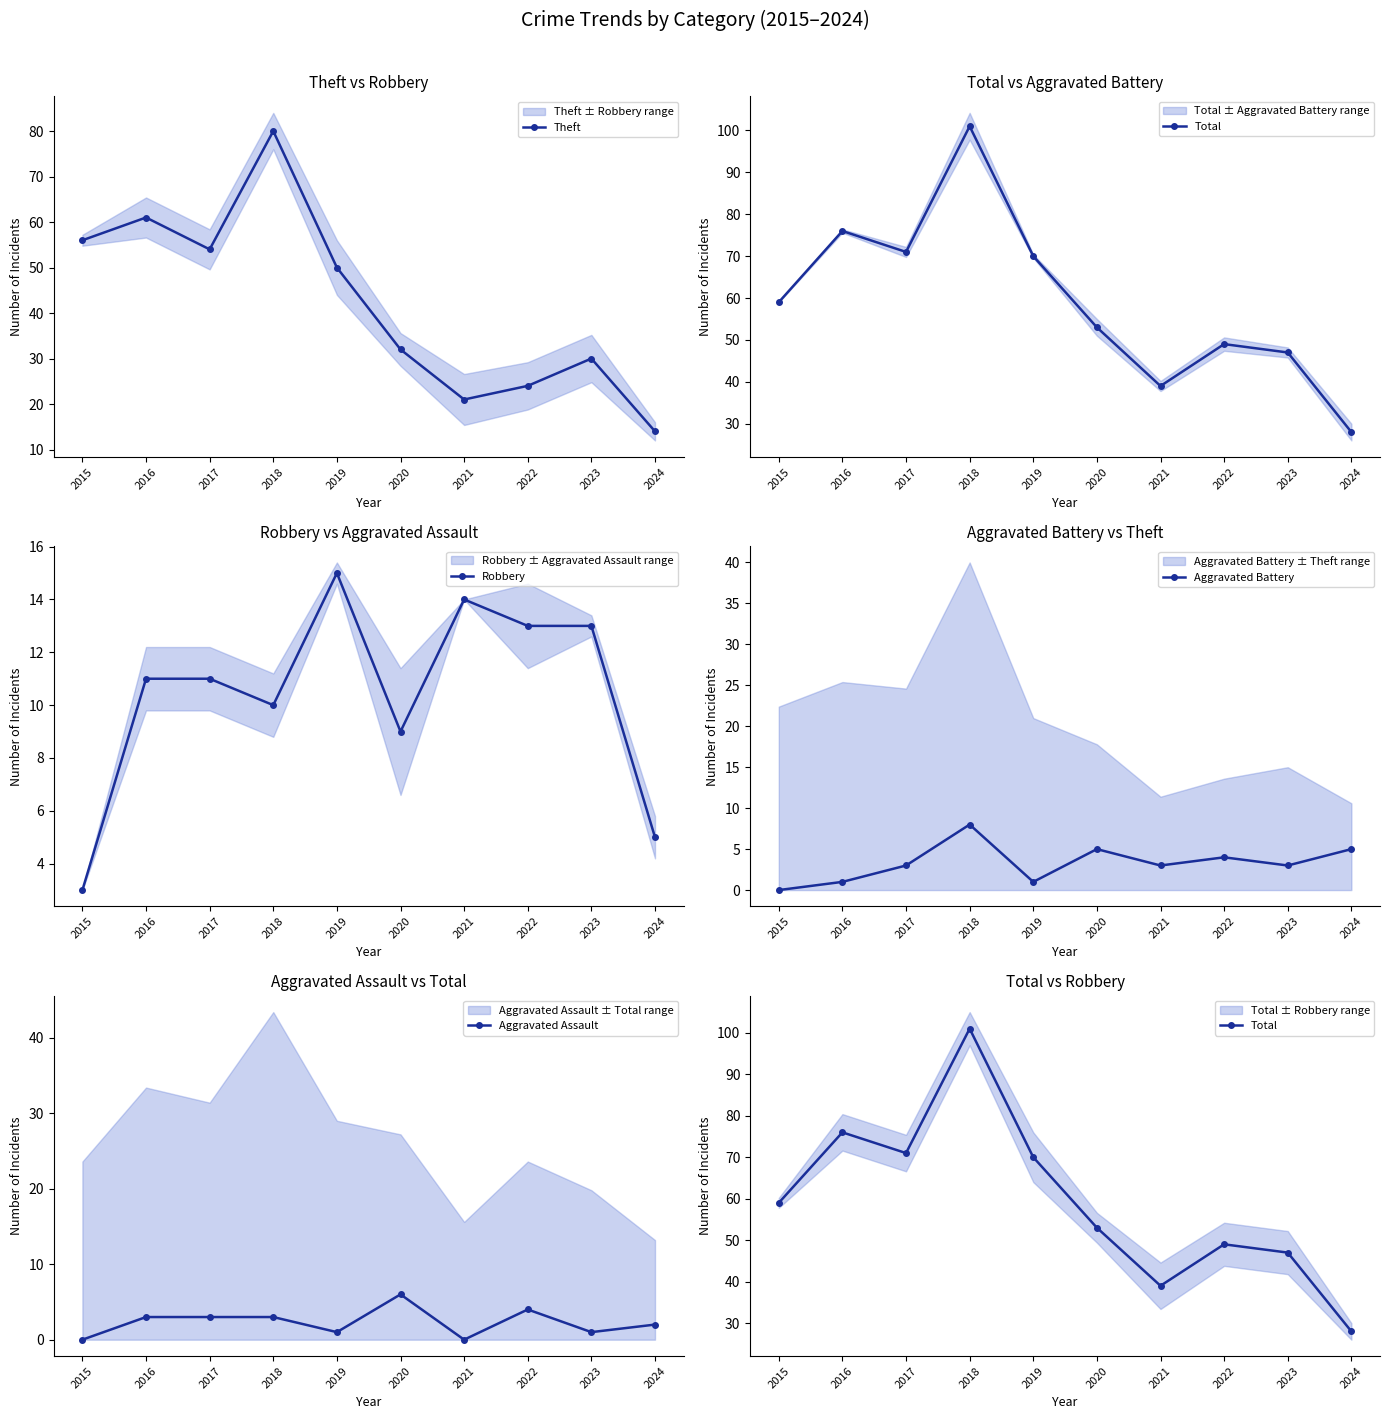

What are all the series names shown in the legend?

Theft, Total, Robbery, Aggravated Battery, Aggravated Assault